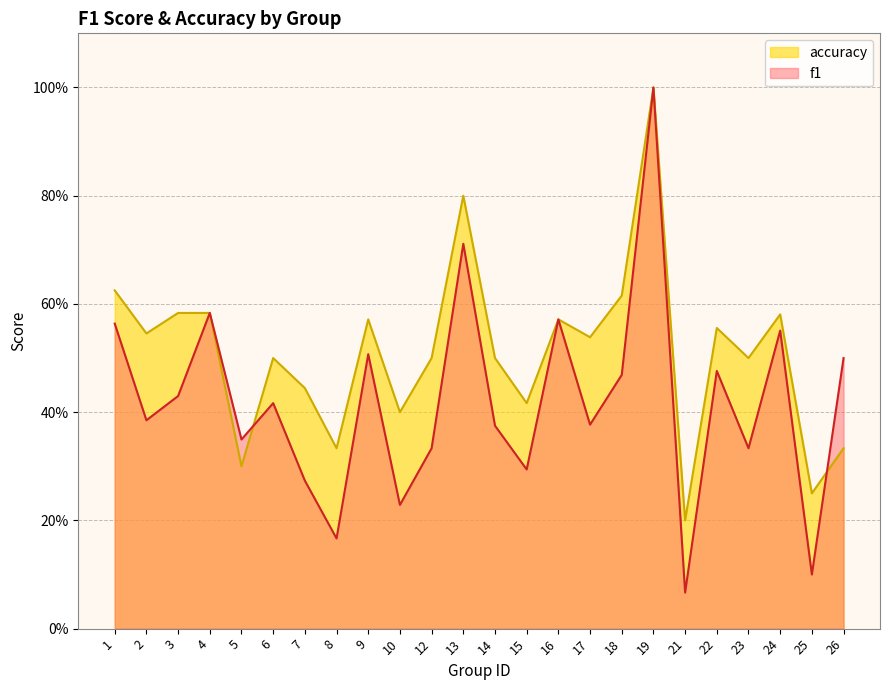

What is the sum of the f1 values at 24 and 7?

0.8